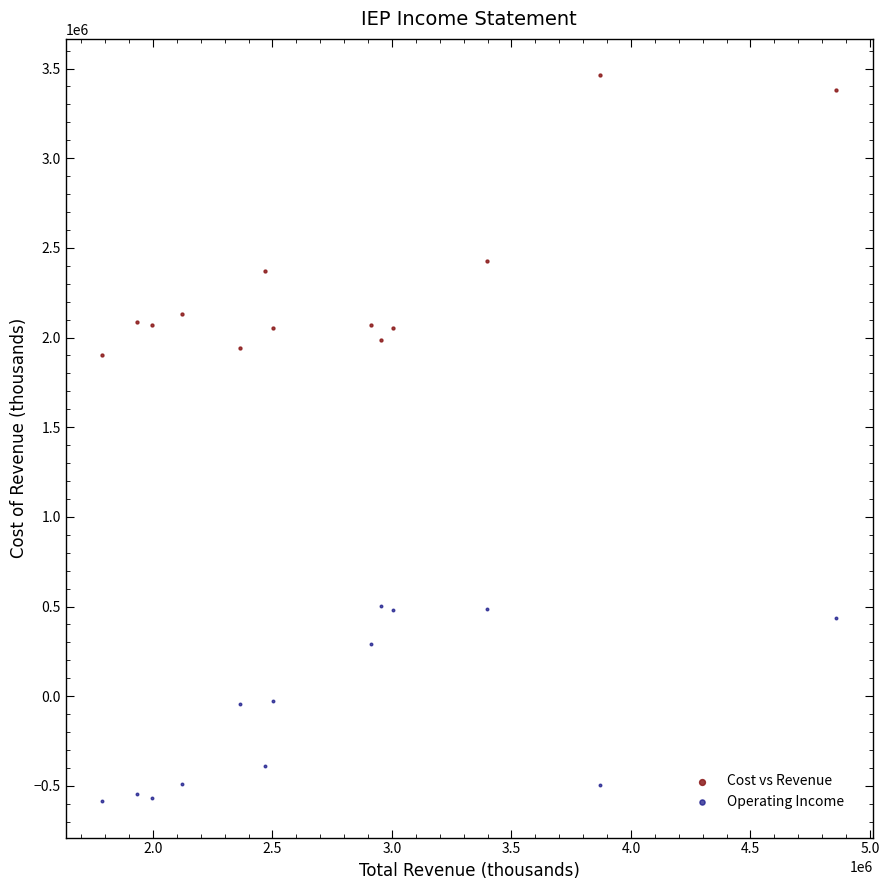

Which series has the largest Y range (max minus min)?

Cost vs Revenue